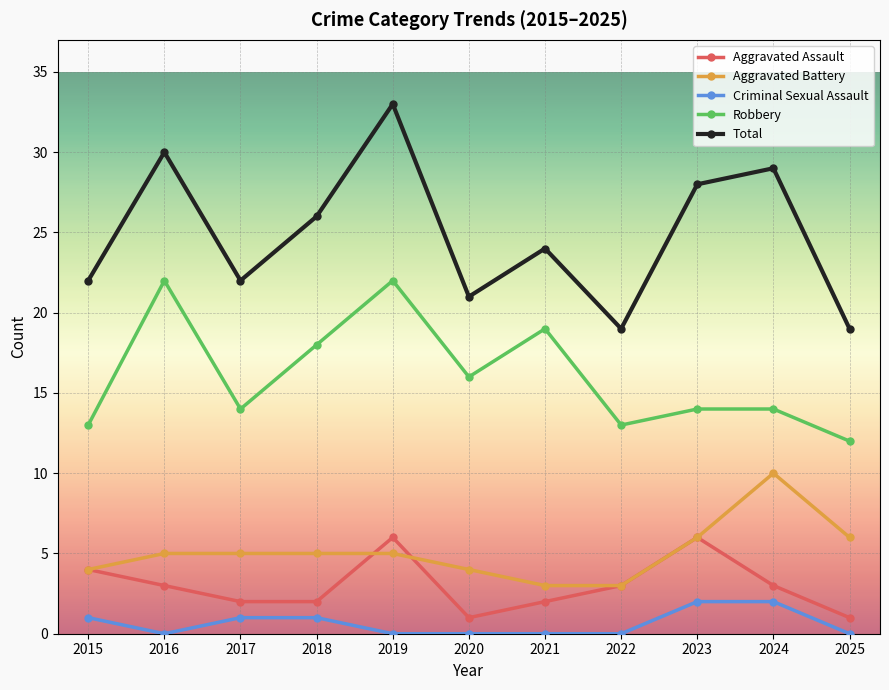

The Aggravated Battery series shows 1 at 2022. True or false?

False